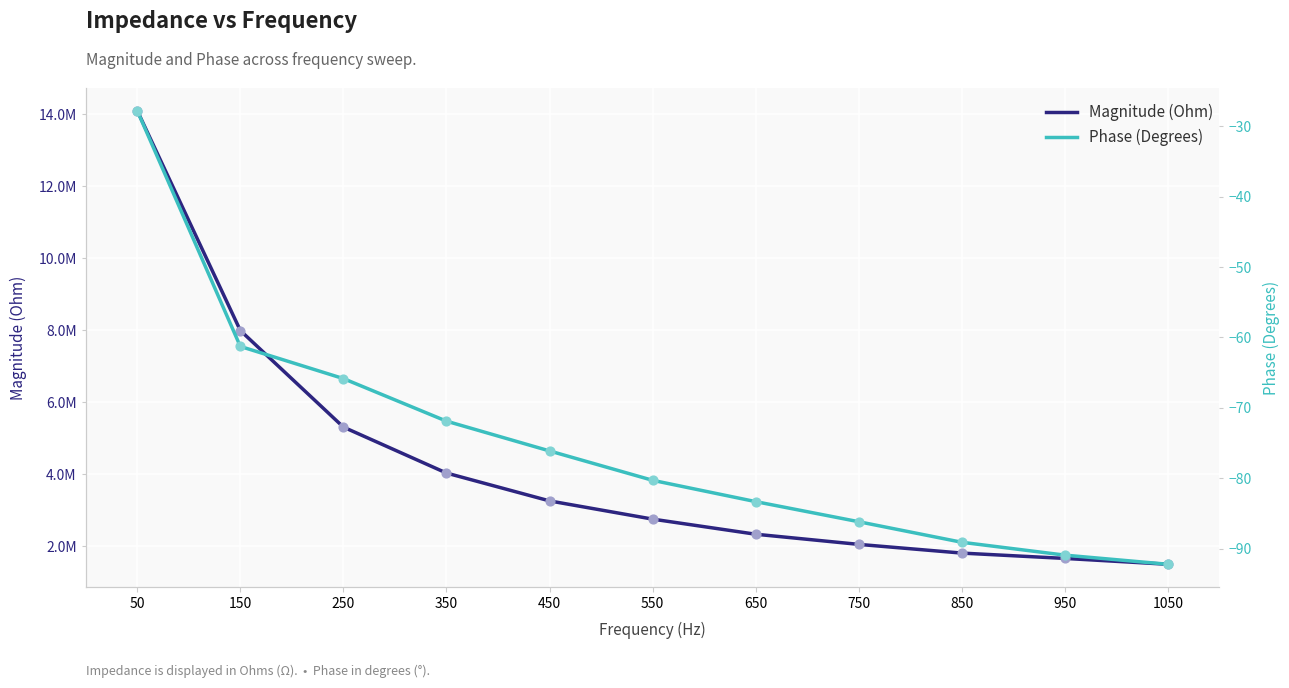

Which series reaches the maximum Y coordinate?

Magnitude (Ohm)